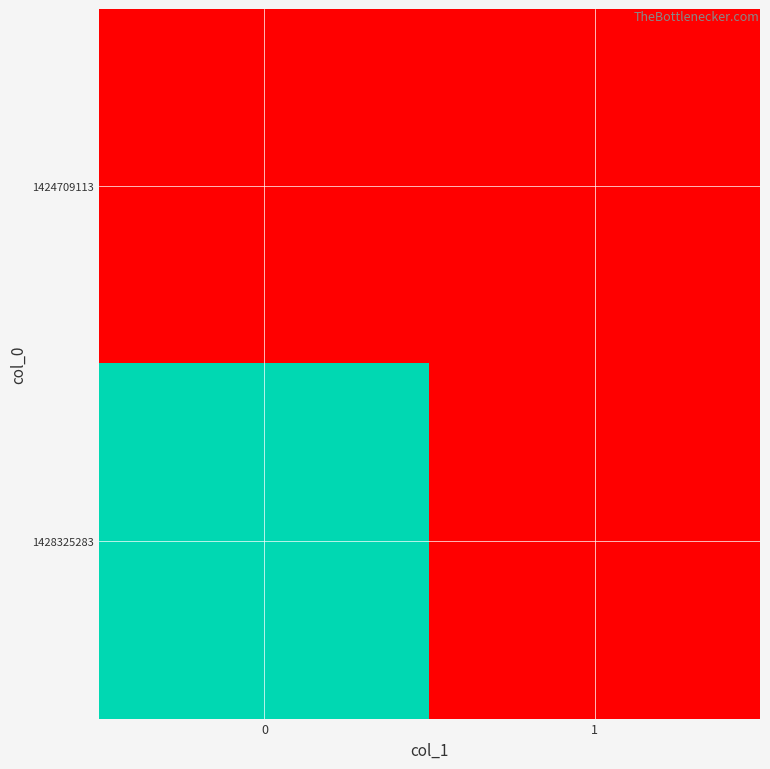

Which series has the largest range (max minus min)?

1428325283